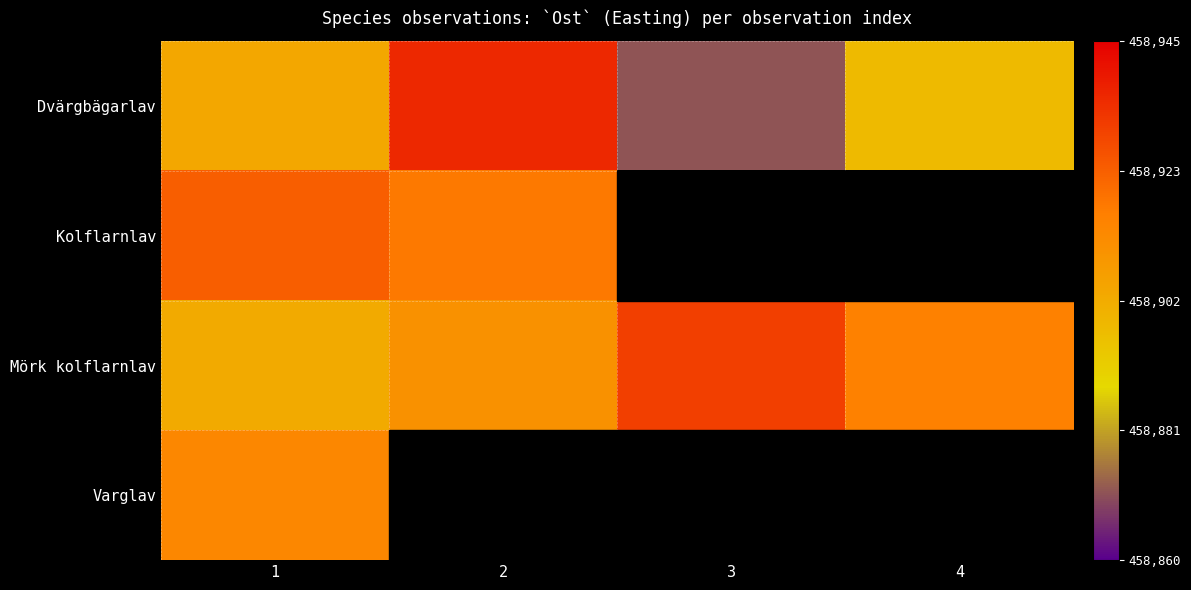

Which has a higher value, 1 or 4?

1